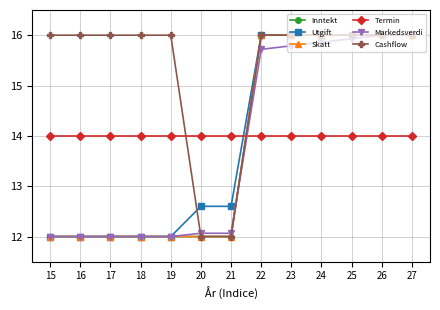

Is this an area chart (filled region under the line)?

No